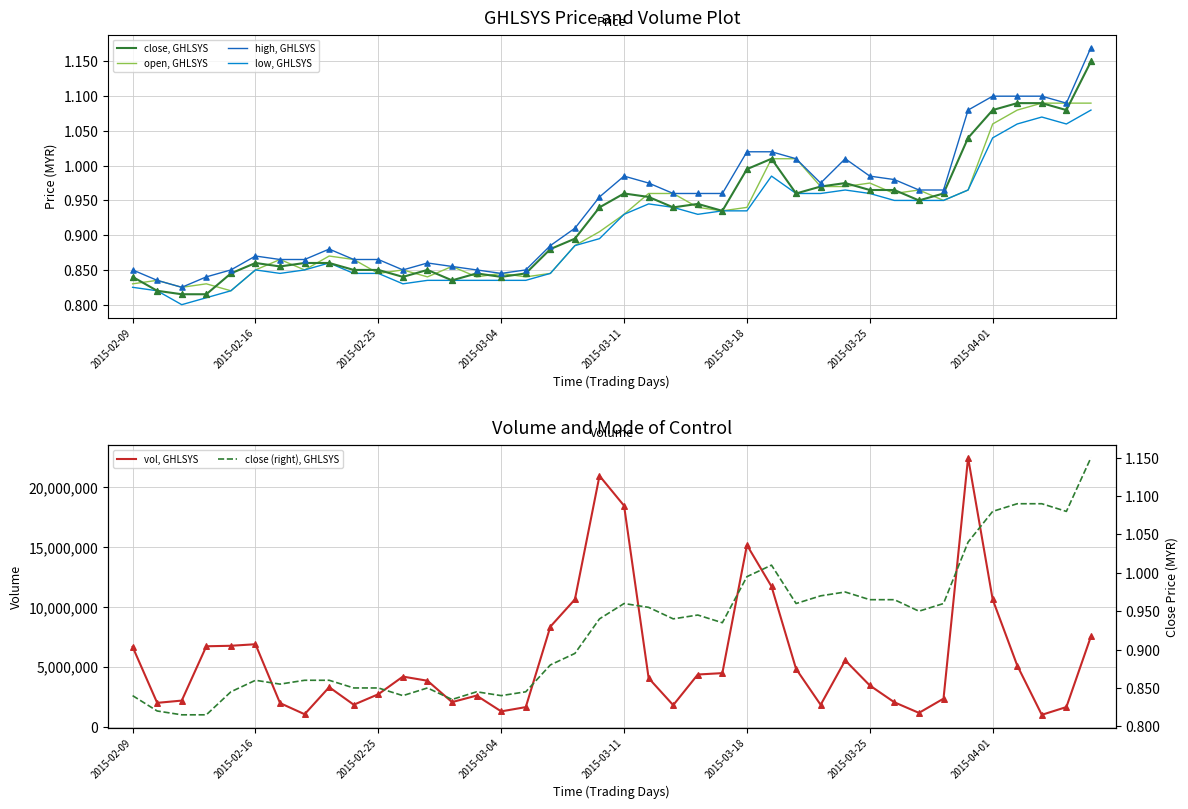

Which series reaches the maximum Y coordinate?

vol, GHLSYS